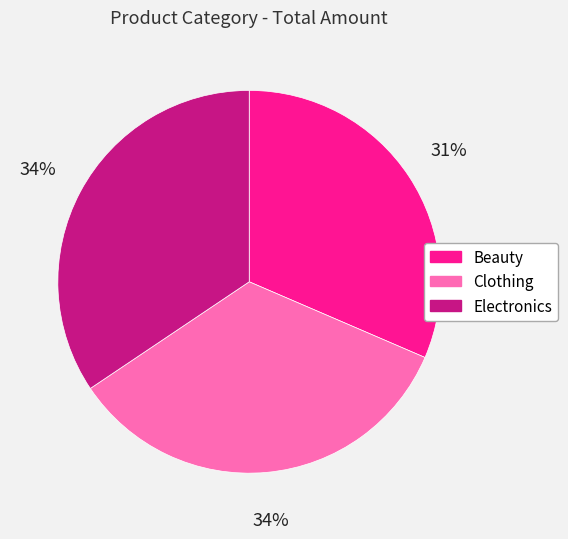

What percentage is the Clothing slice, to the nearest percent?

34%